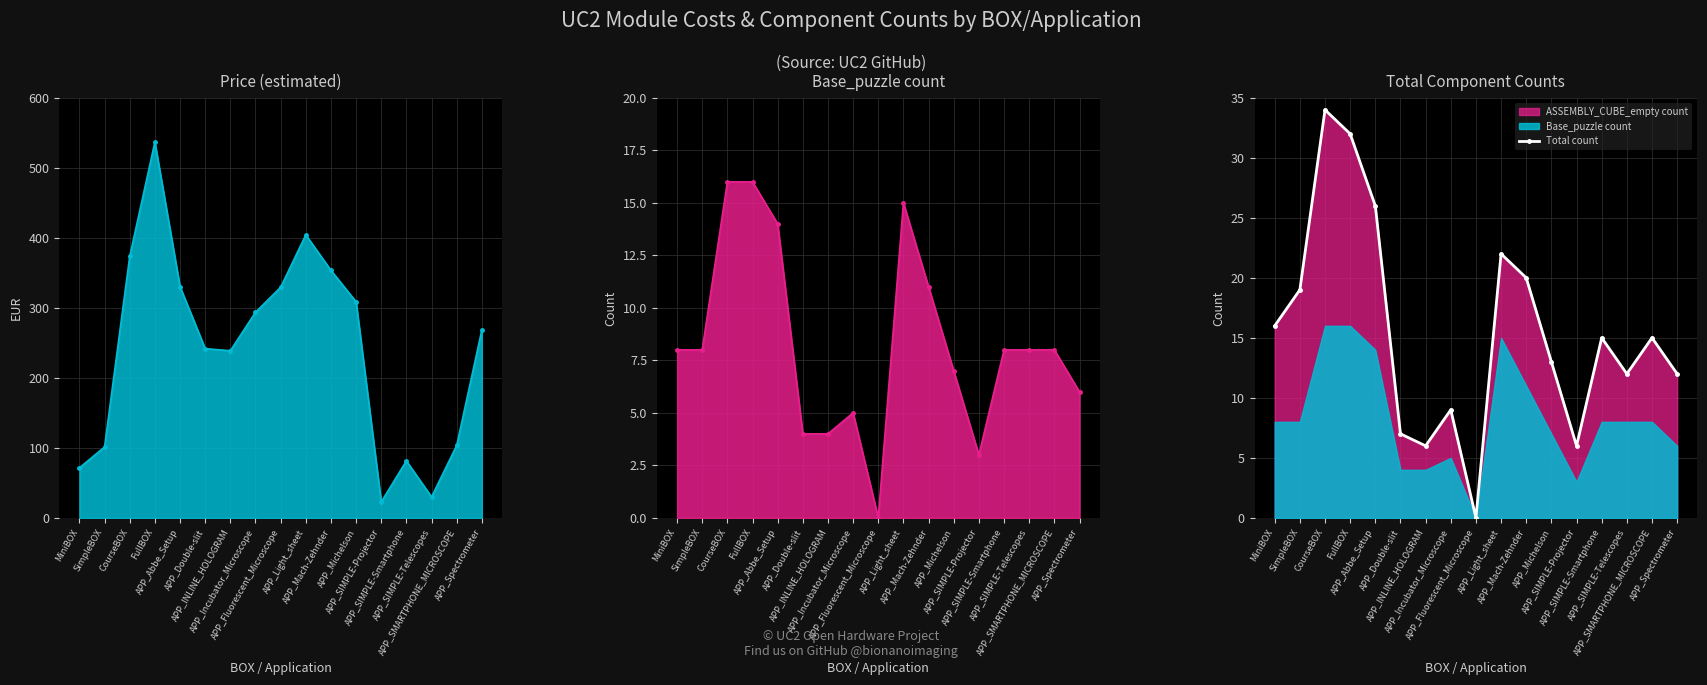

At which label is the value closest to 17?

MiniBOX